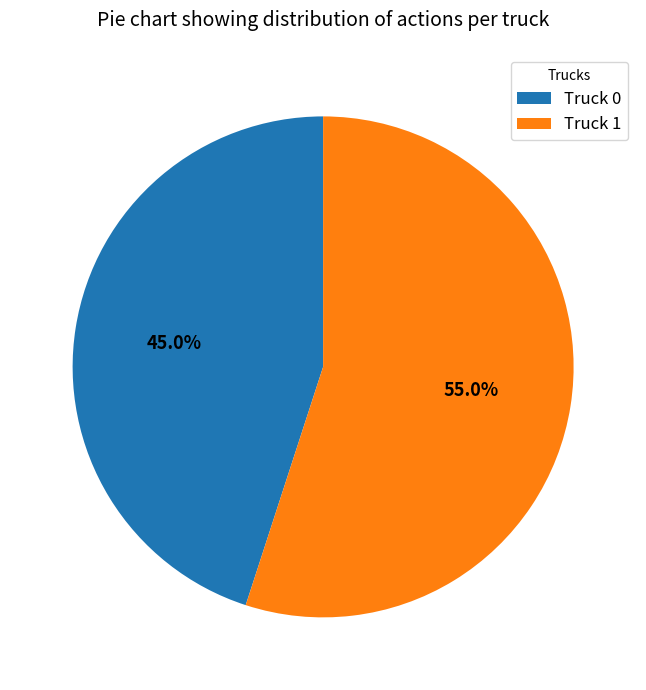

Rank the categories by value from highest to lowest.

Truck 1, Truck 0